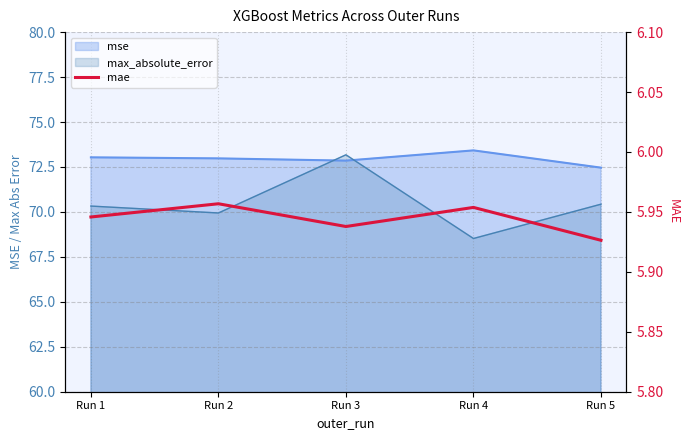

True or false: there are more than 0 points higher than both neighbors.

True